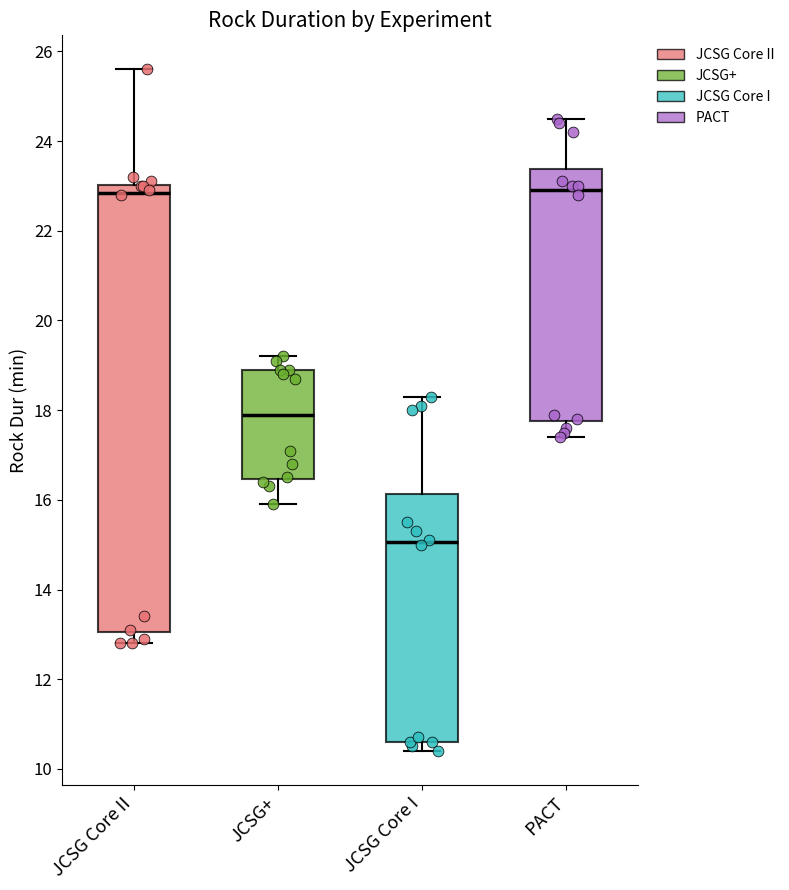

Reading left to right, transcribe this box plot: for each box, give where its median line is, the range the box spans, and where its two whiskers end, as read against the y-axis. The values are not printed on the chart, so give them approximately, as read against the axis.

JCSG Core II: median 22.8, box 13.0 to 23.0, whiskers 12.8 to 25.6
JCSG+: median 18.0, box 16.4 to 19.0, whiskers 16.0 to 19.2
JCSG Core I: median 15.0, box 10.6 to 16.2, whiskers 10.4 to 18.4
PACT: median 23.0, box 17.8 to 23.4, whiskers 17.4 to 24.6